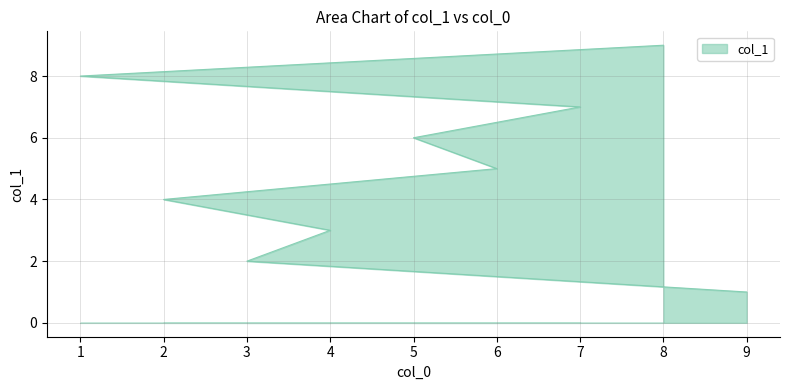

What is the difference between the maximum and second lowest values?

7